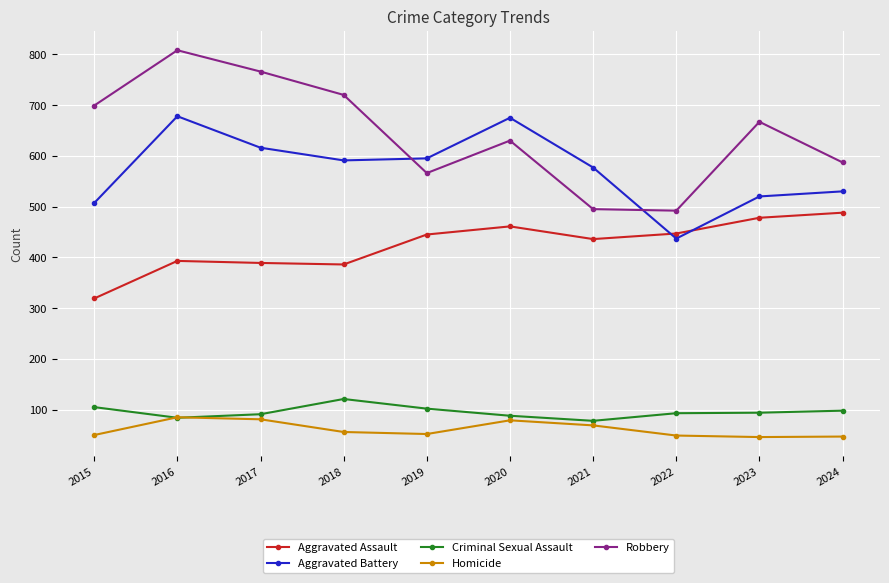

What is the sum of the Aggravated Battery values at 2019 and 2024?

1125